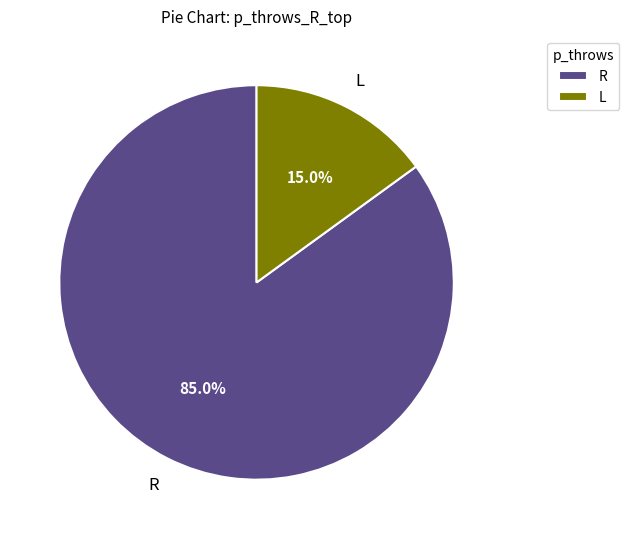

Does L represent more than half of the total?

No